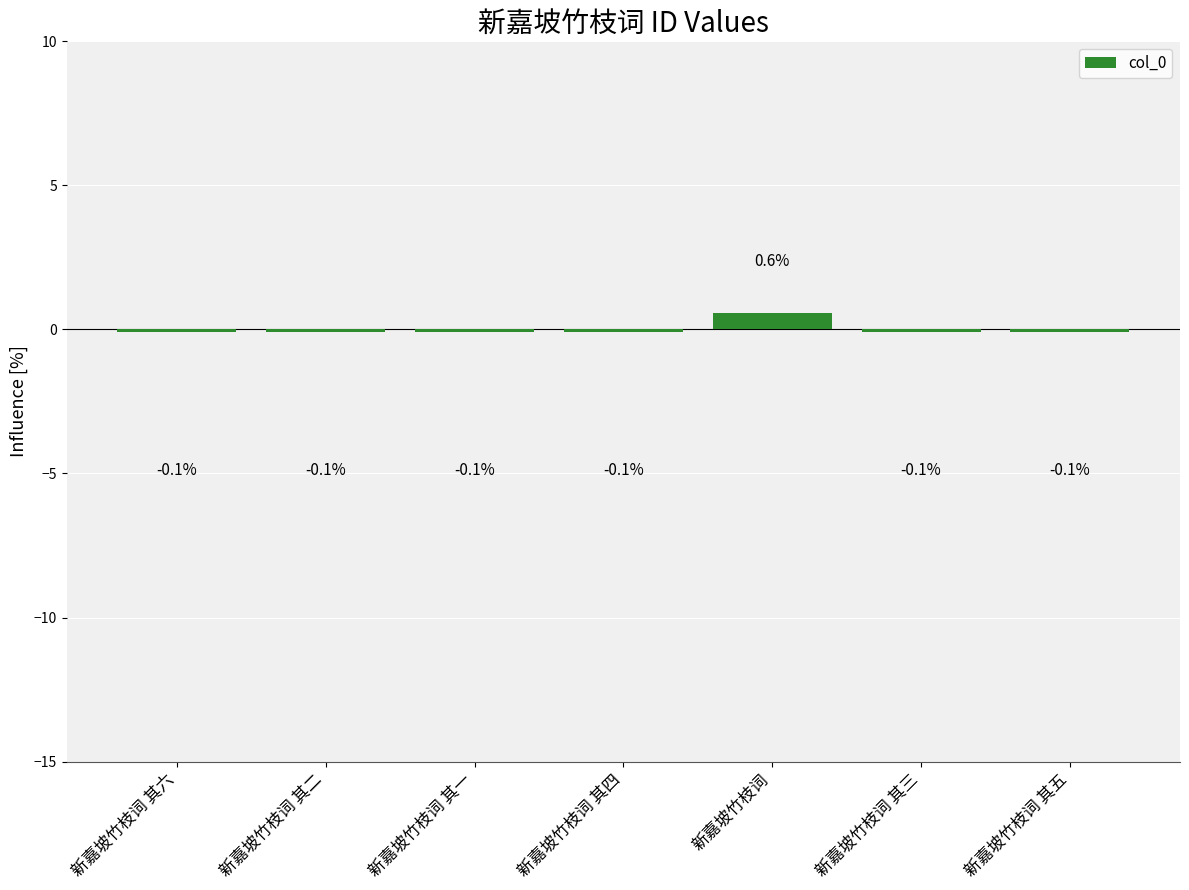

What is the smallest value displayed?

-0.1